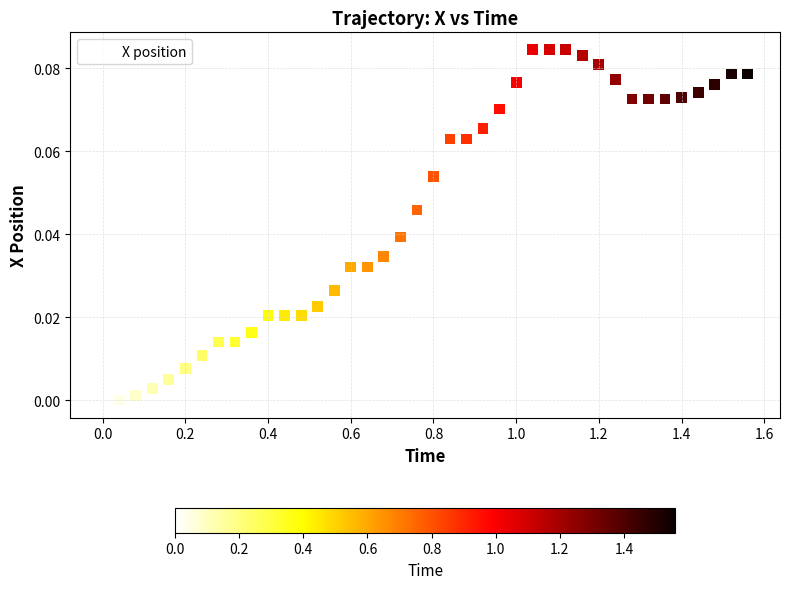

What is the range of X values (max minus min)?

1.6